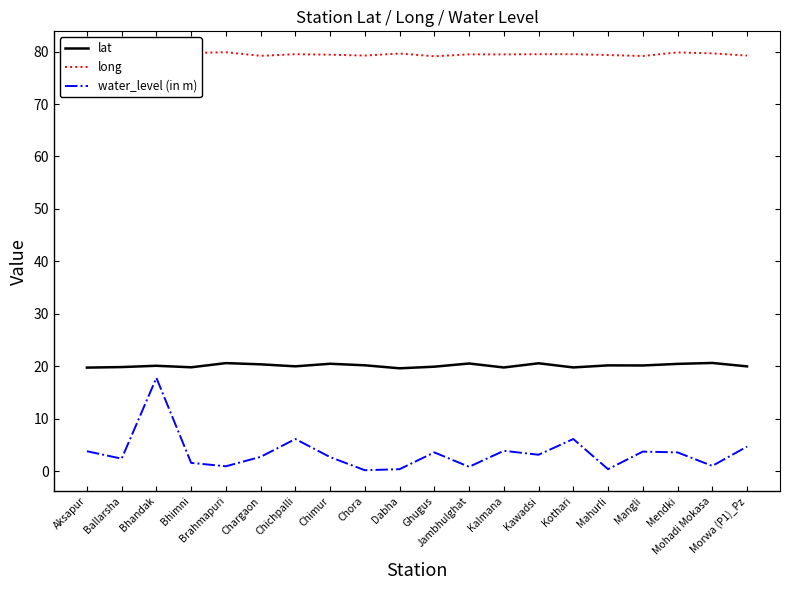

Is the value of water_level (in m) at Bhimni greater than the value of lat at Chimur?

No